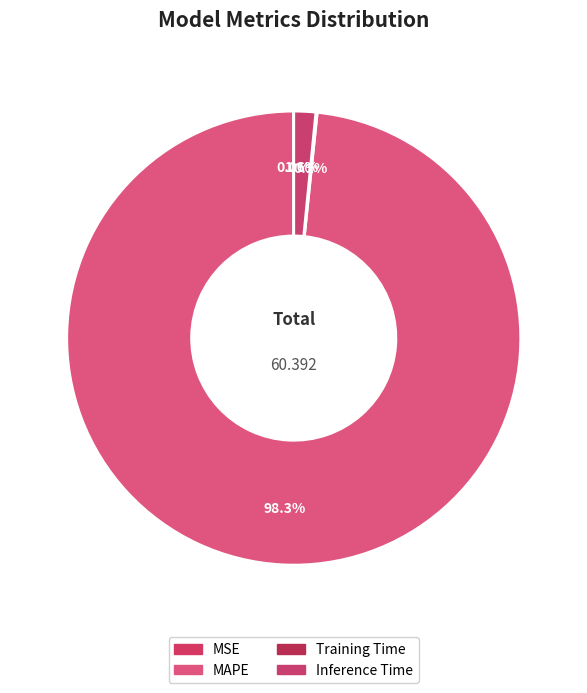

What is the largest slice in the pie chart?

MAPE